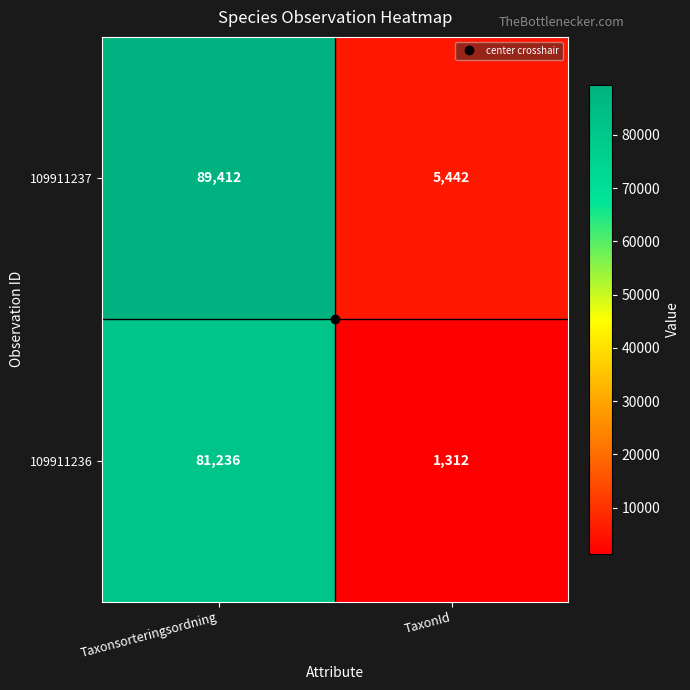

What is the average value of the 109911237 series?

47427